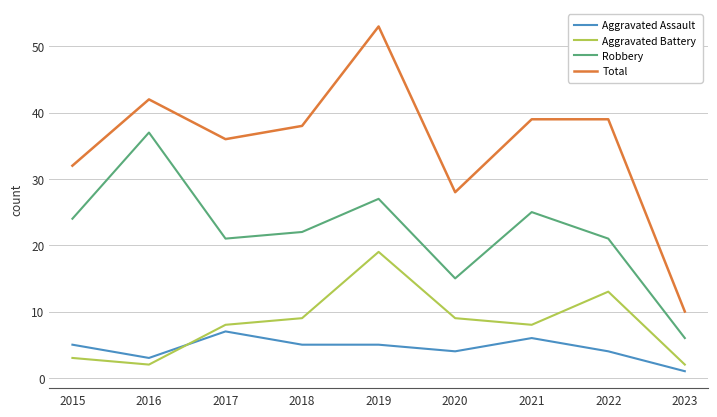

Reading right to left, extract all data points from this chart.

Aggravated Assault: 1	4	6	4	5	5	7	3	5
Aggravated Battery: 2	13	8	9	19	9	8	2	3
Robbery: 6	21	25	15	27	22	21	37	24
Total: 10	39	39	28	53	38	36	42	32